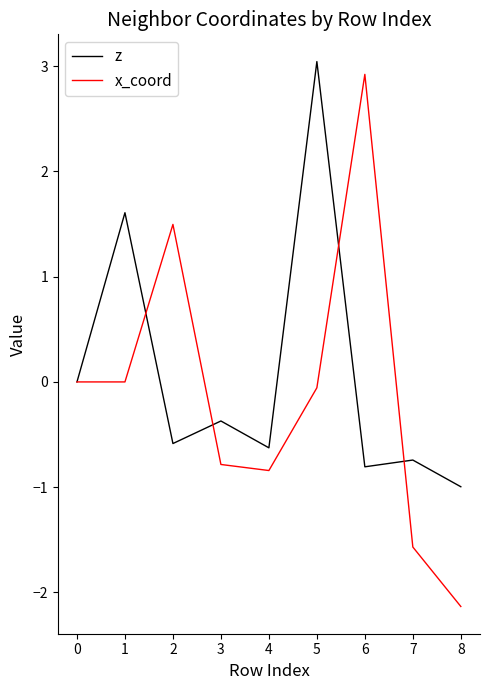

What is the maximum value shown in the chart?

3.0